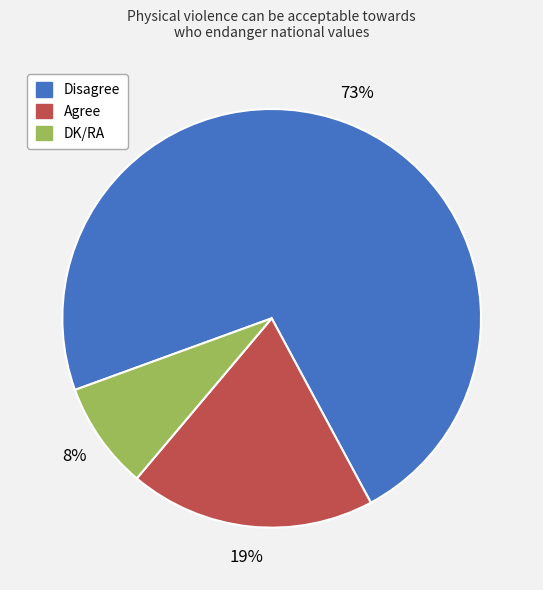

Do Disagree and DK/RA together represent more than half of the pie?

Yes